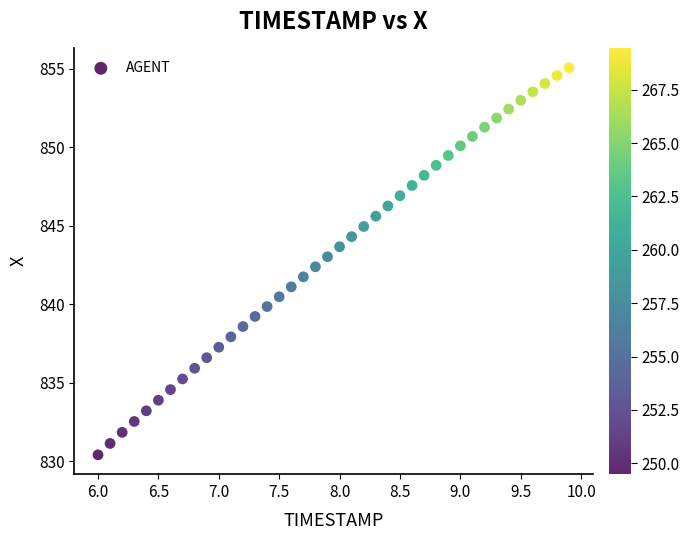

What is the range of Y values (max minus min)?

24.6